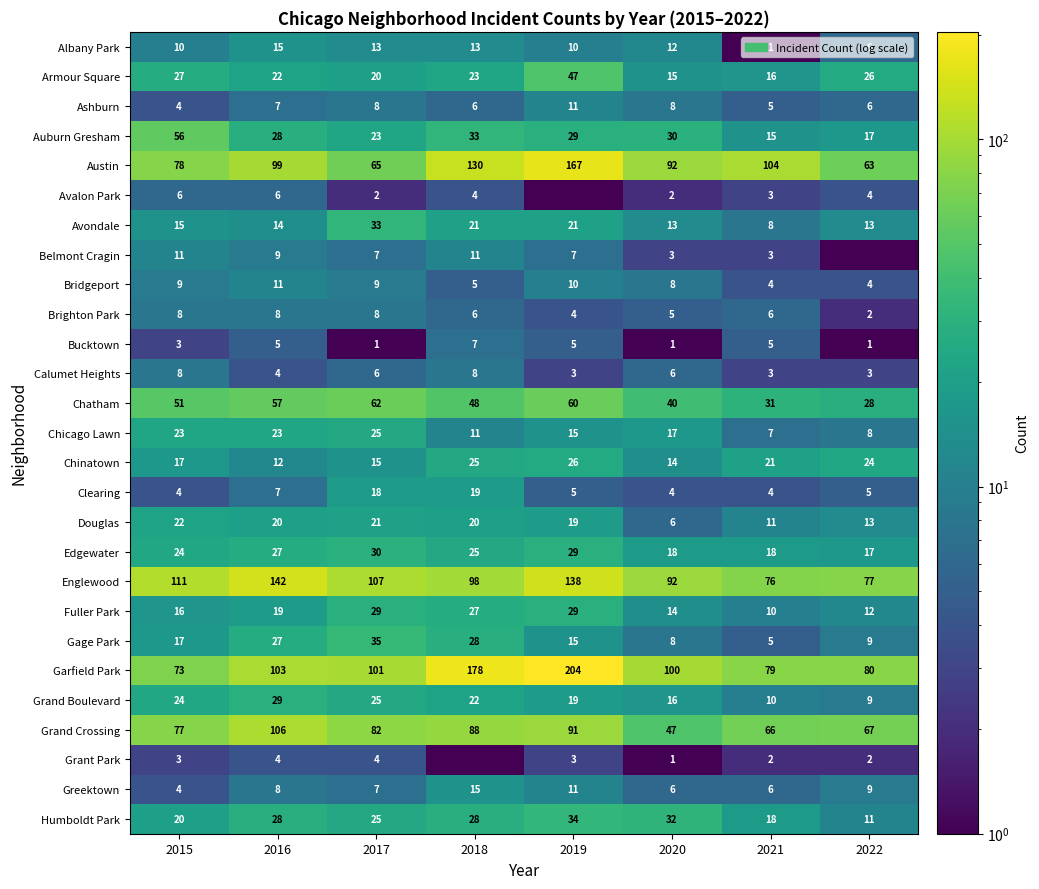

Is the value of Armour Square at 2019 greater than the value of Fuller Park at 2016?

Yes